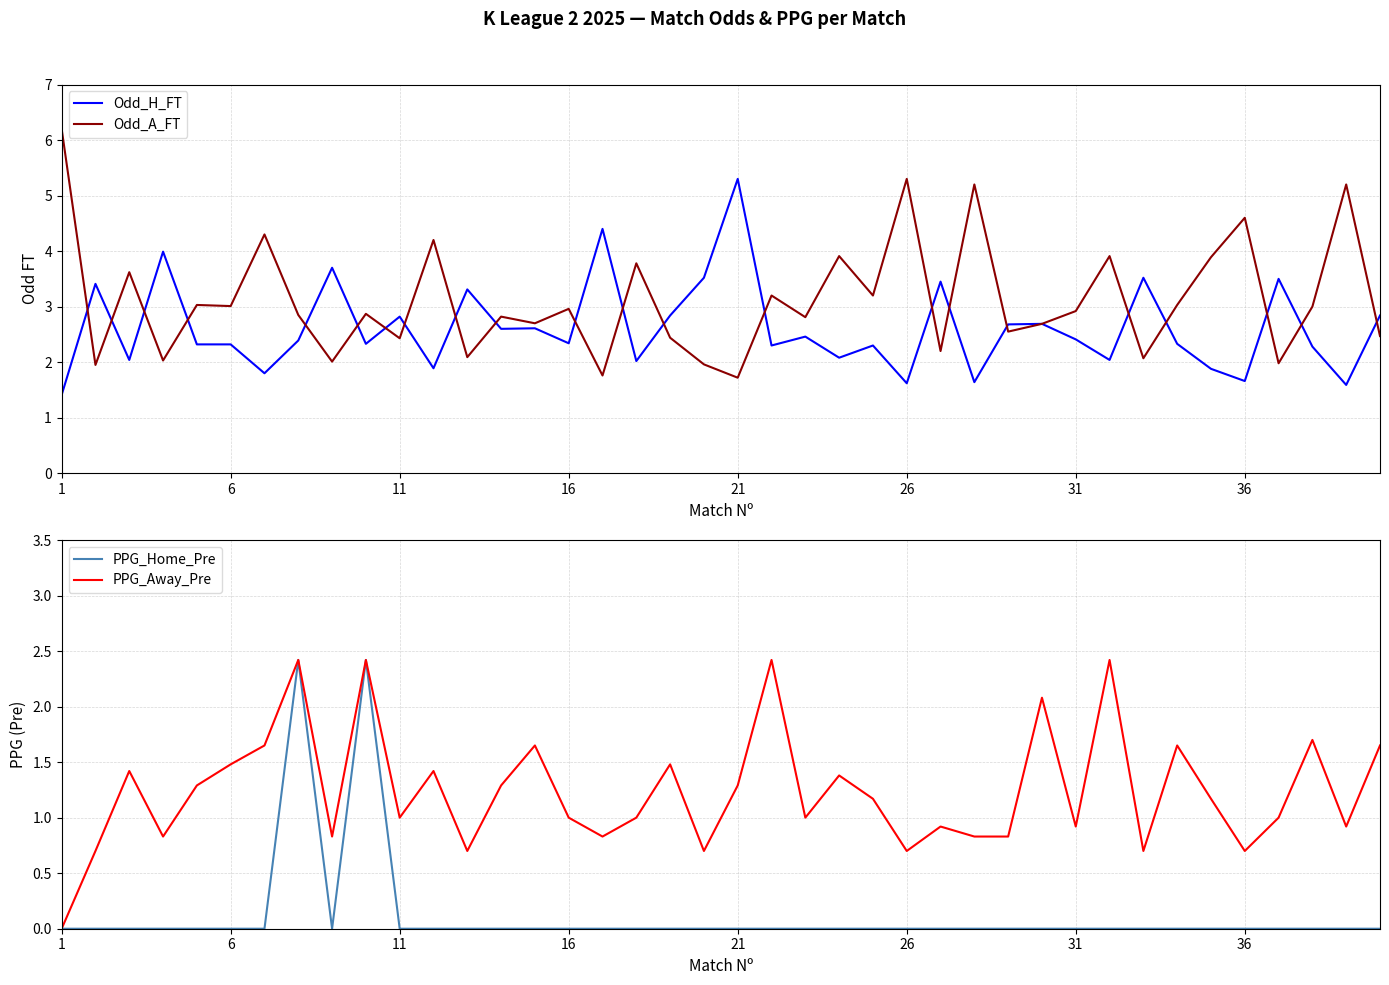

At which label does Odd_H_FT reach its peak?

21